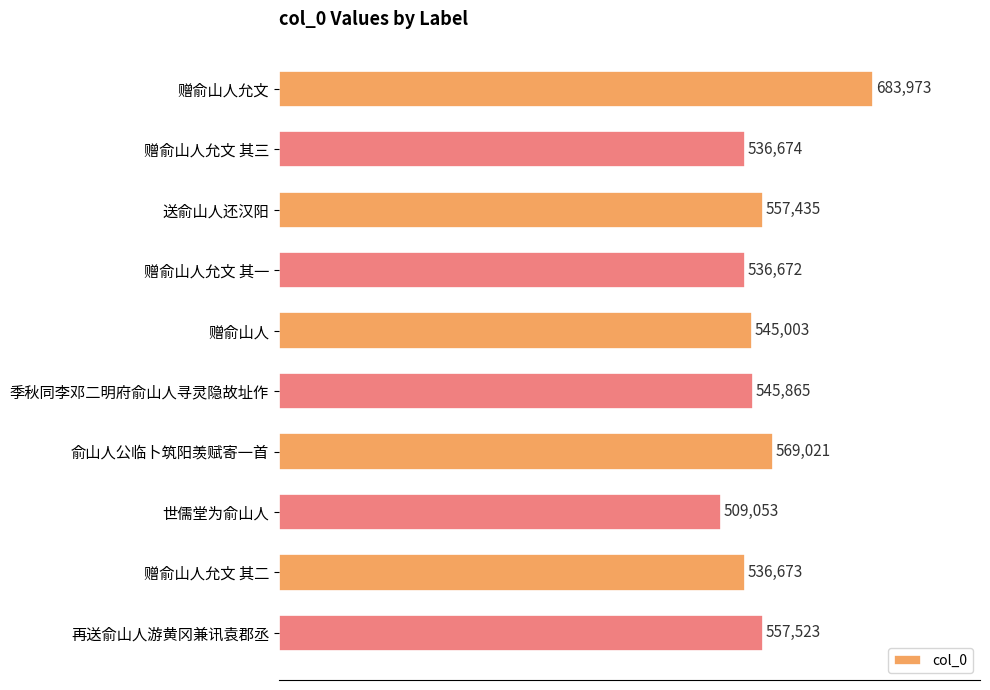

Which has a higher value, 赠俞山人允文 其二 or 赠俞山人?

赠俞山人